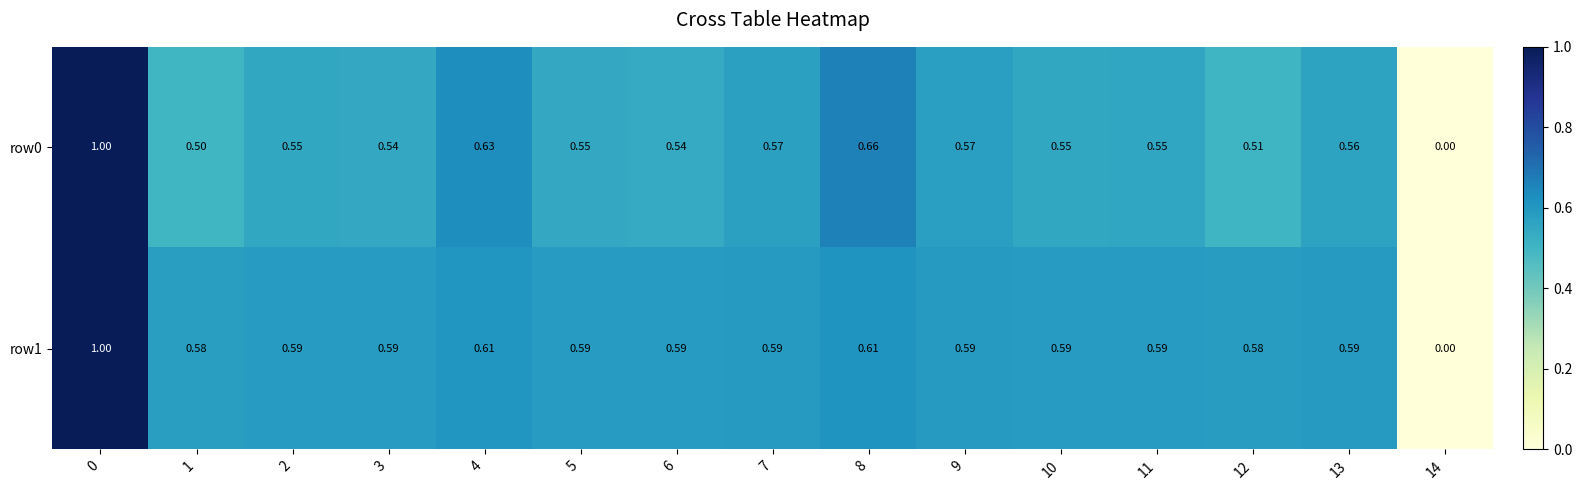

Is the value of row0 at 14 greater than the value of row1 at 6?

No